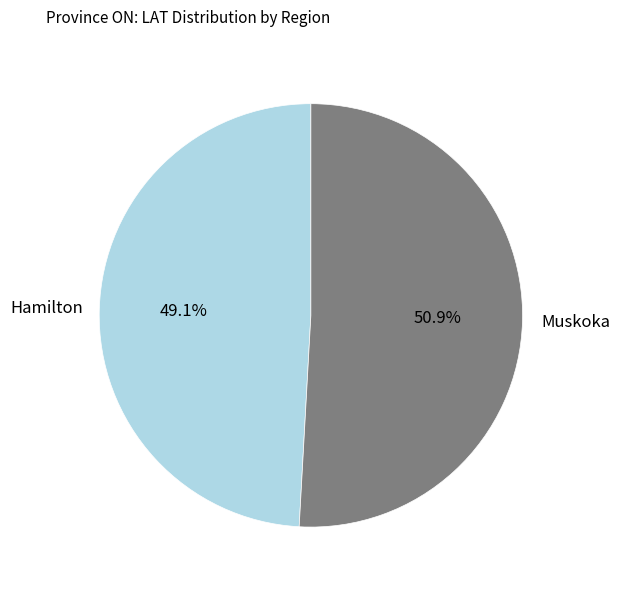

True or false: Muskoka accounts for 57% of the total.

False